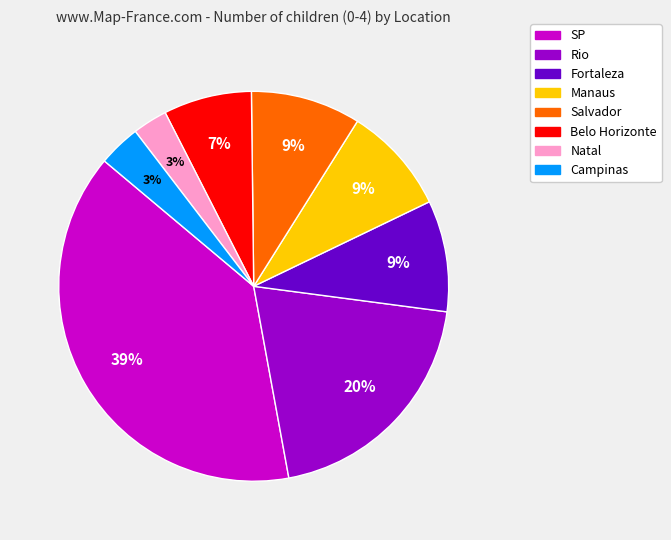

Which category has the biggest portion of the pie?

SP